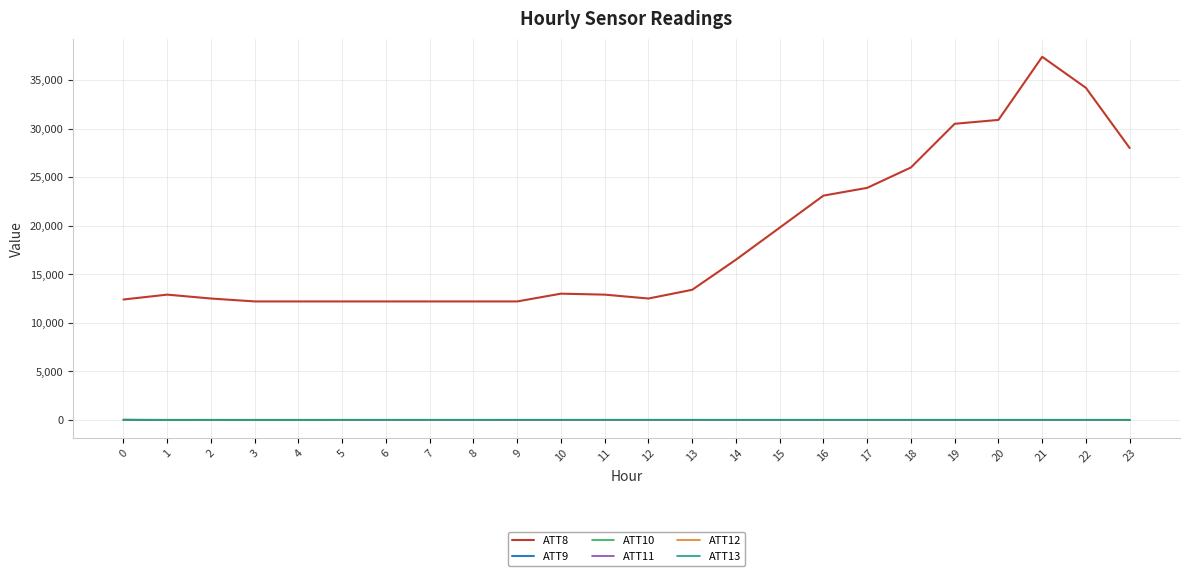

What is the greatest value displayed?

37400.0